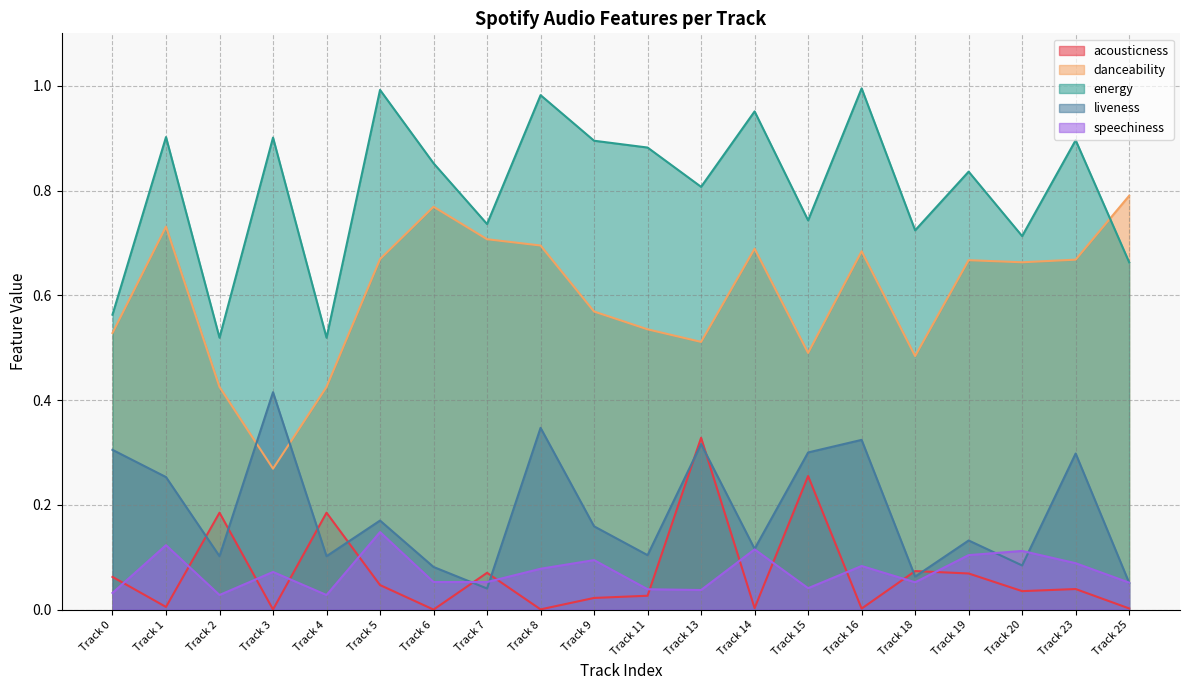

How many interior local valleys does the speechiness series have?

6